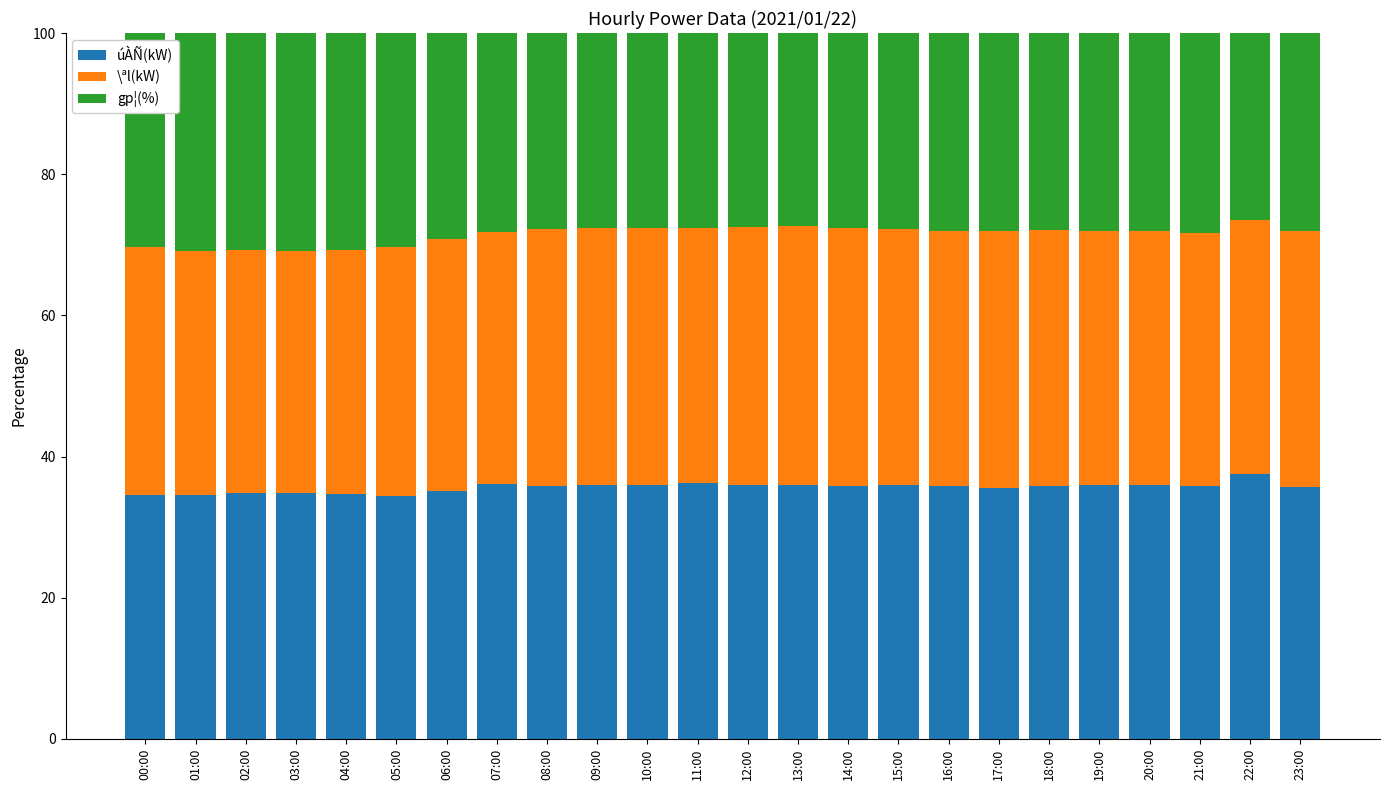

What is the average value of the úÀÑ(kW) series?

35.6